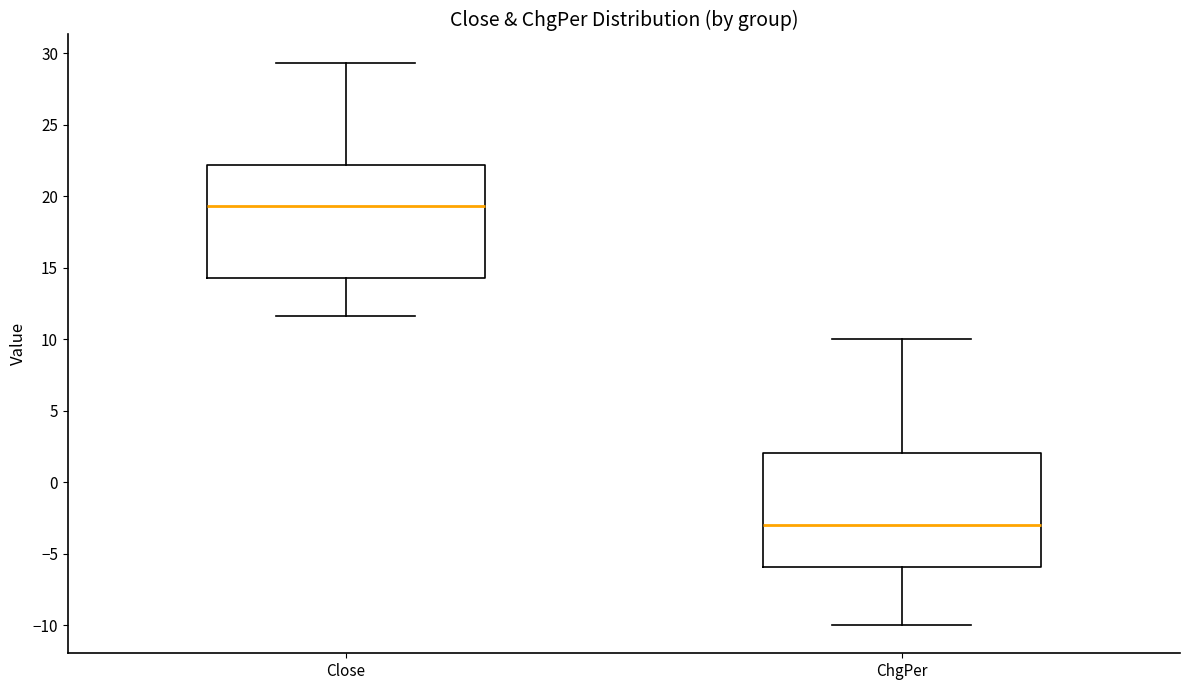

Reading left to right, read every box against the y-axis: the position of its median line, the range the box covers, and the ends of its whiskers. The values are not printed on the chart, so give them approximately, as read against the axis.

Close: median 19.5, box 14.0 to 22.0, whiskers 11.5 to 29.5
ChgPer: median -3.0, box -6.0 to 2.0, whiskers -10.0 to 10.0